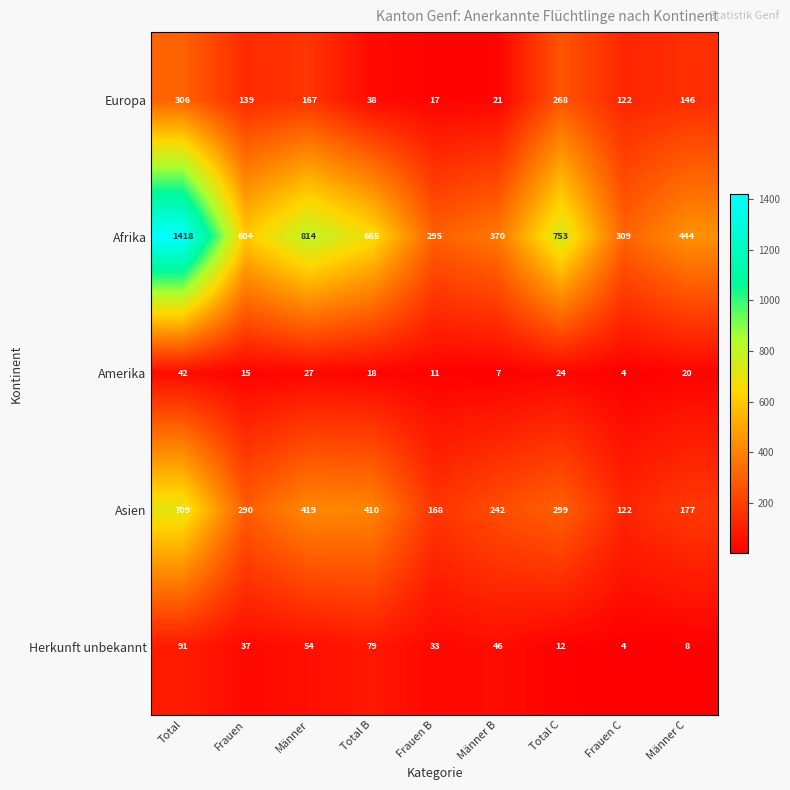

List the labels in order of Europa value, largest first.

Total, Total C, Männer, Männer C, Frauen, Frauen C, Total B, Männer B, Frauen B